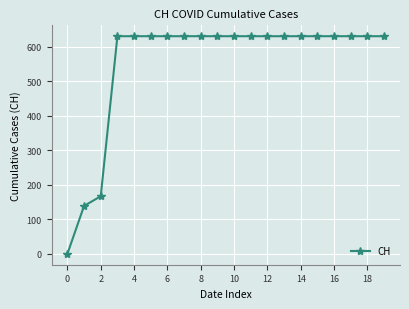

What is the maximum value shown in the chart?

631